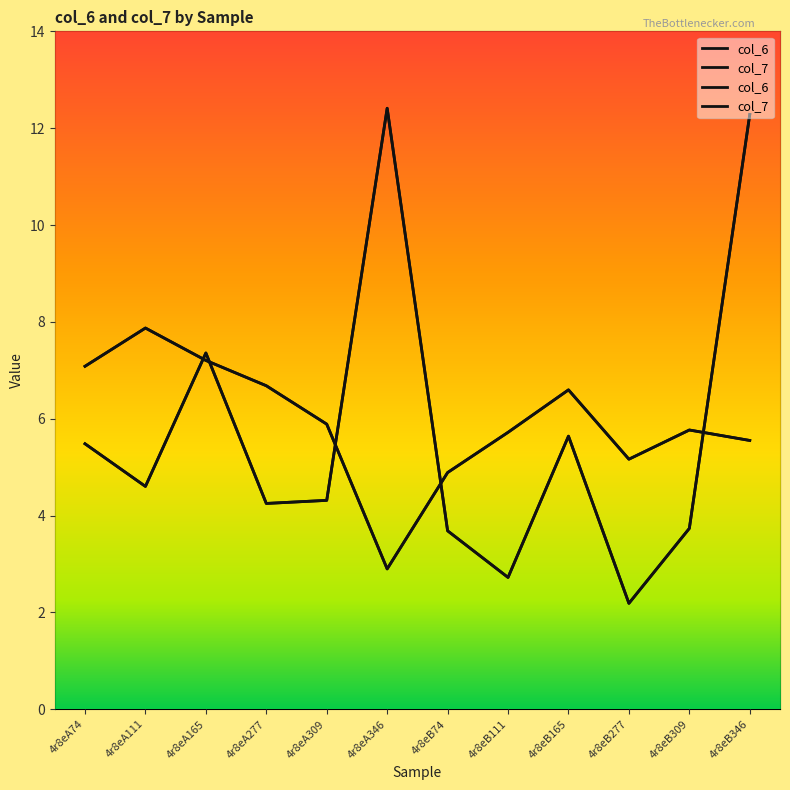

True or false: col_6 and col_7 intersect in this chart.

True